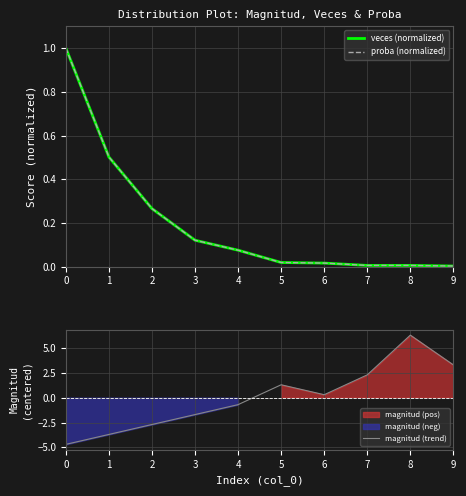

What is the difference between the maximum and second lowest values in the veces (normalized) series?

1.0